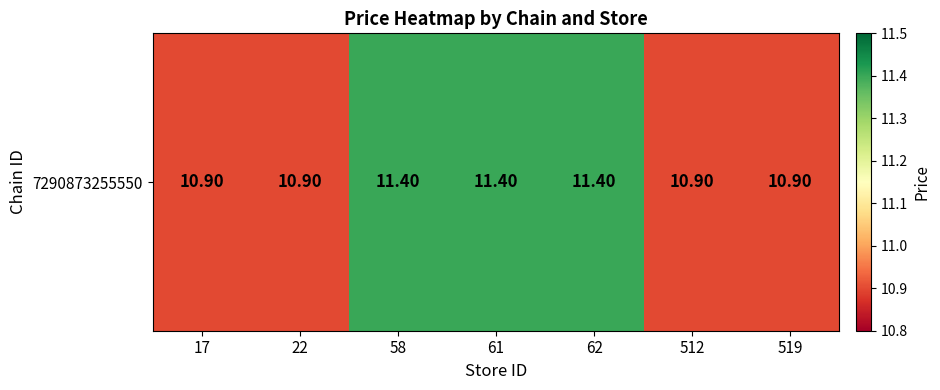

Which has a higher value, 61 or 62?

61